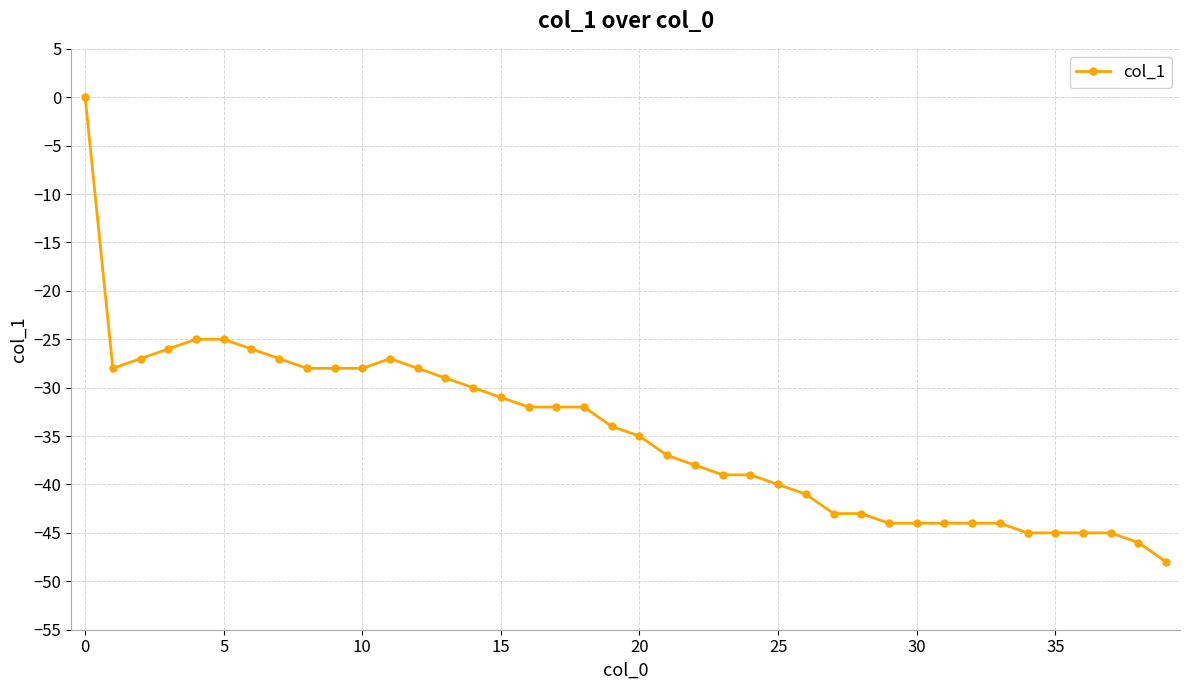

What is the minimum value shown in the chart?

-48